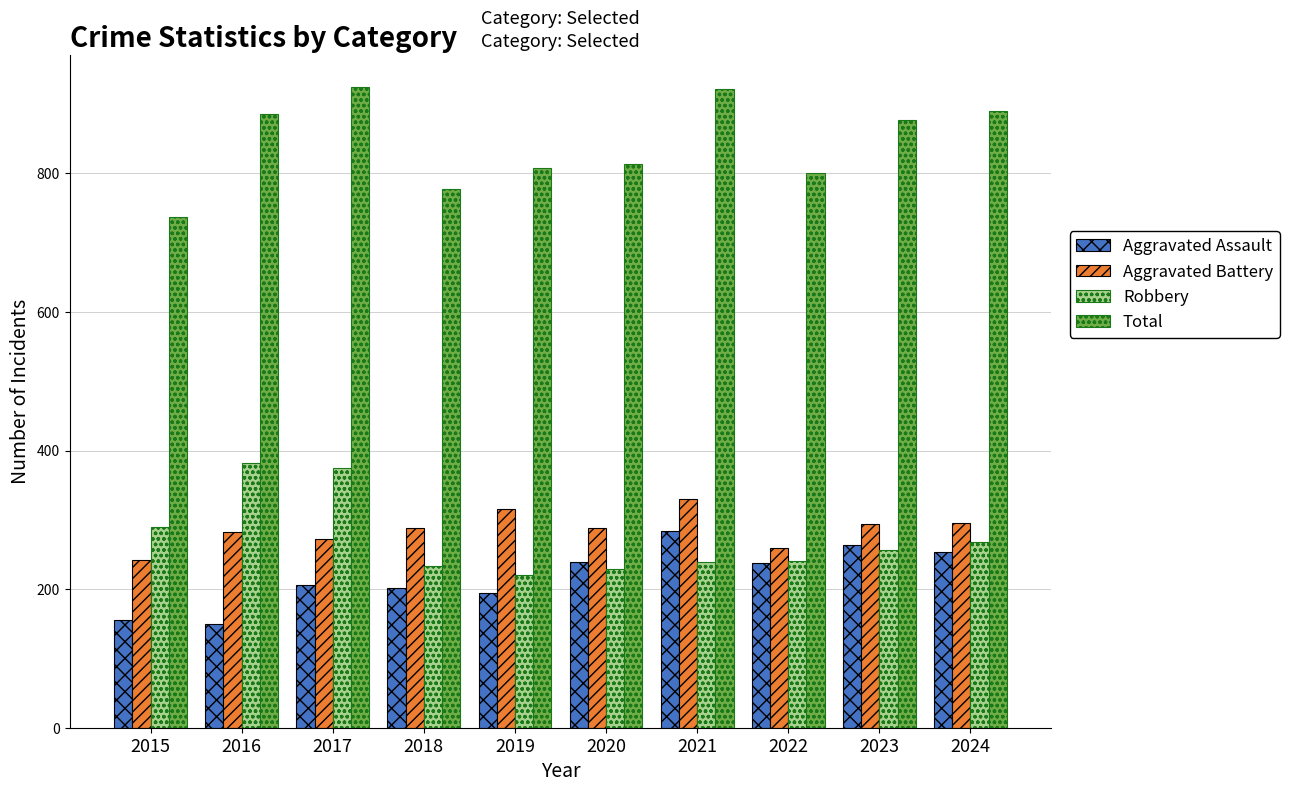

What is the smallest value displayed?

149